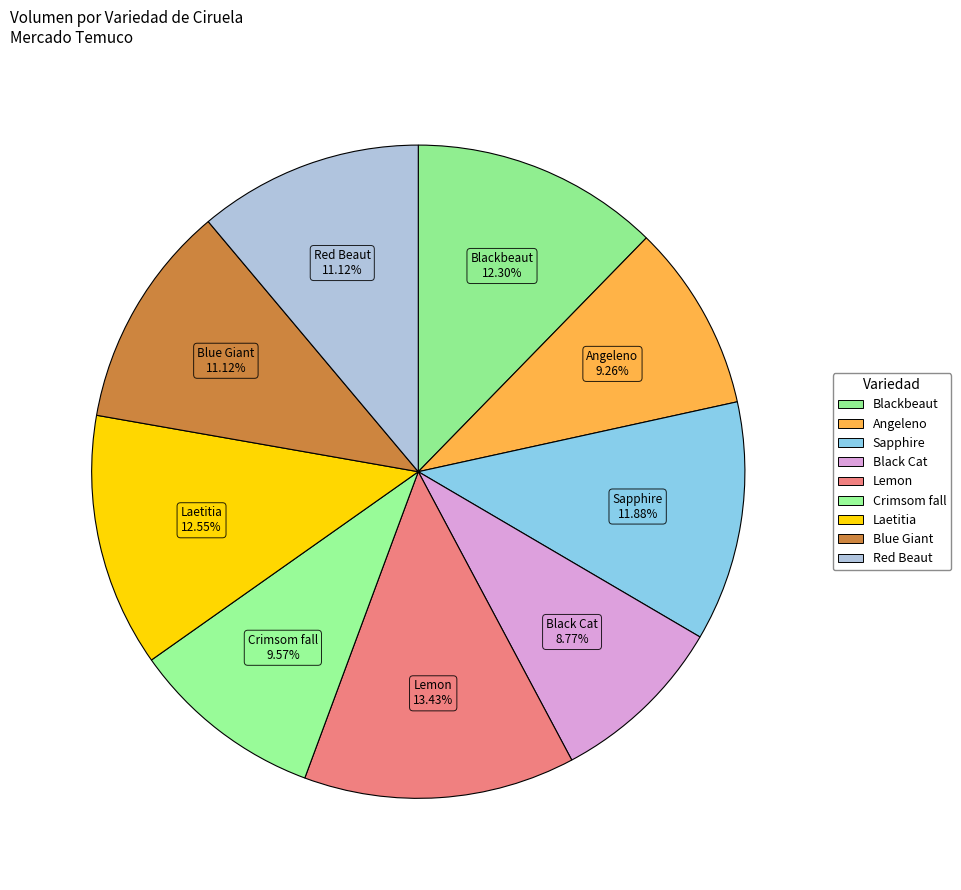

Is the sum of Crimsom fall and Lemon greater than half?

No